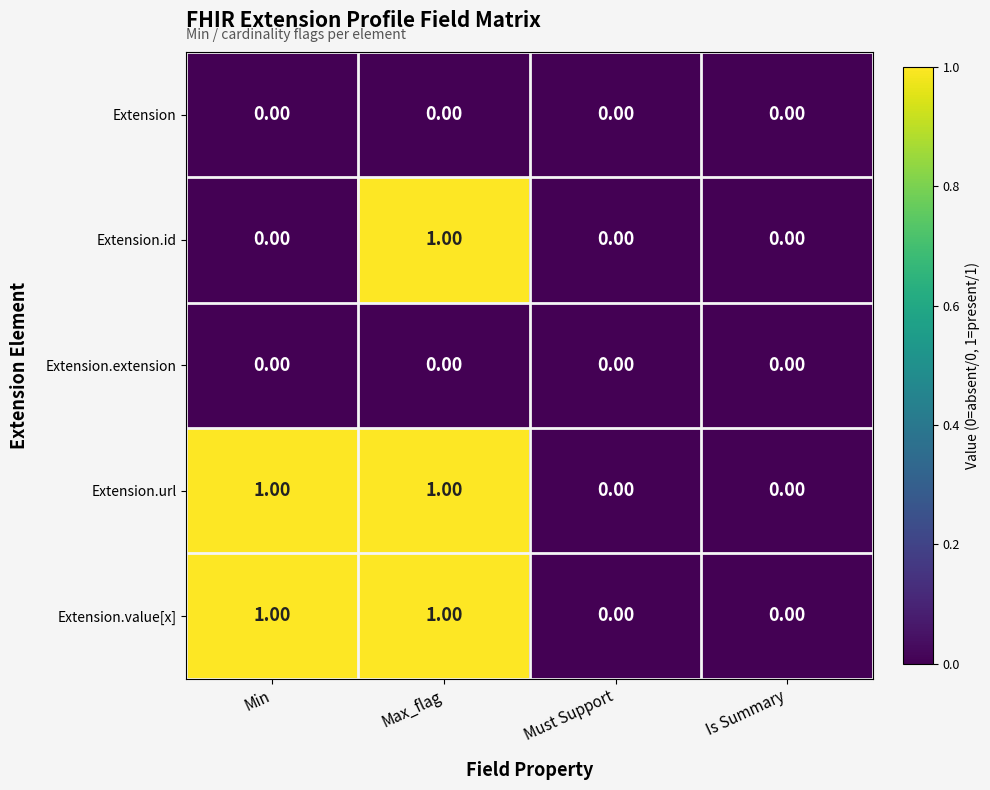

How many series are shown in this chart?

5